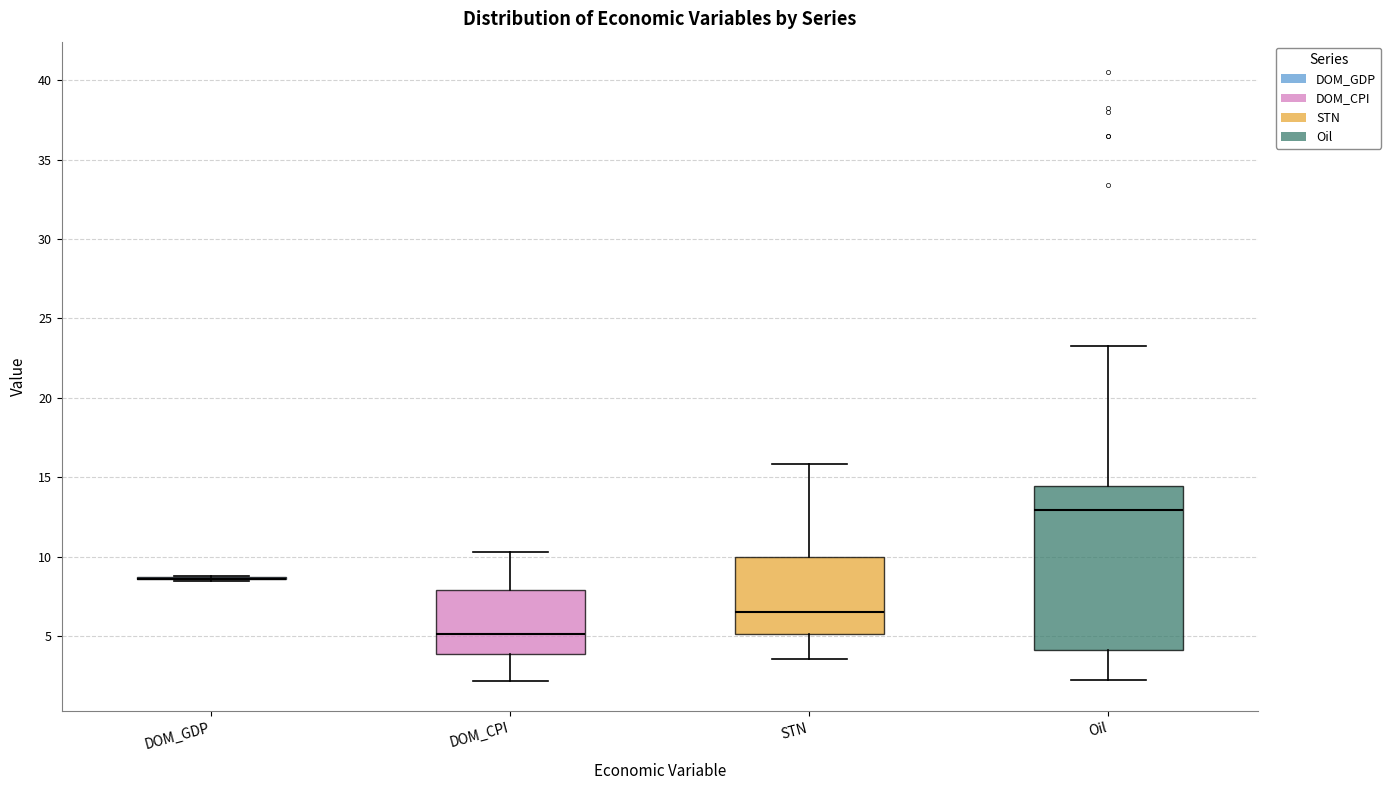

Comparing the boxes themselves (not the whiskers), which one is the tallest?

Oil